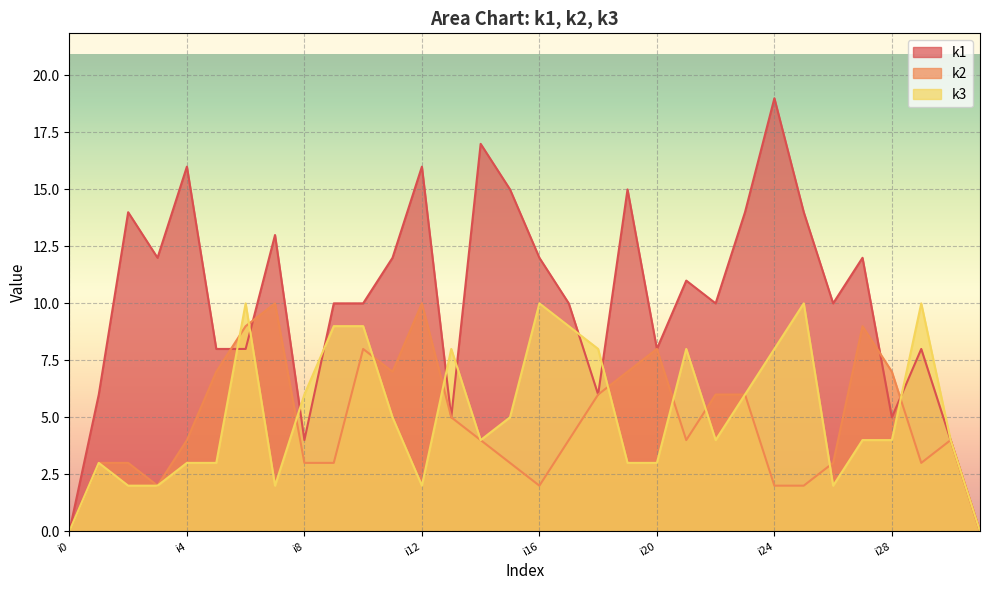

What is the difference between the k2 values at i31 and i21?

4